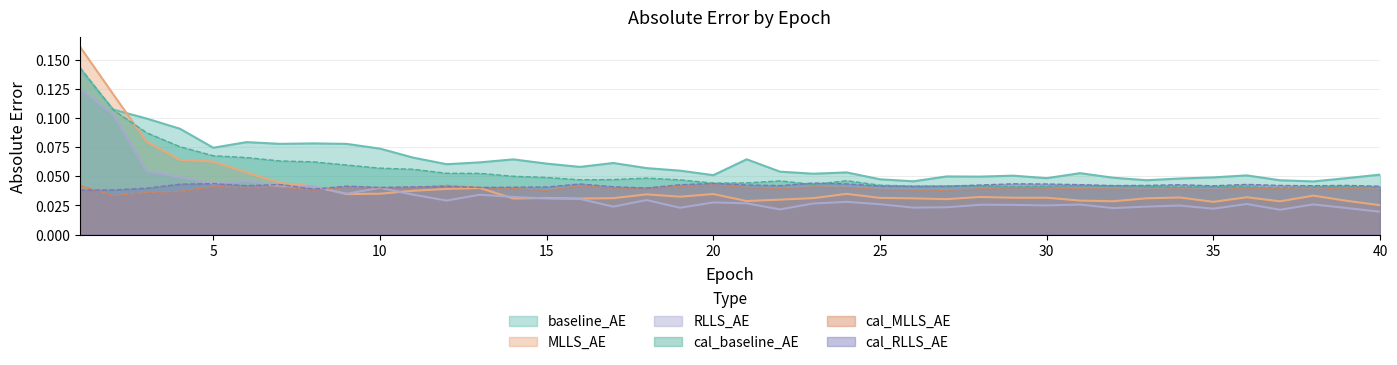

What is the total value across all series at 23?

0.2